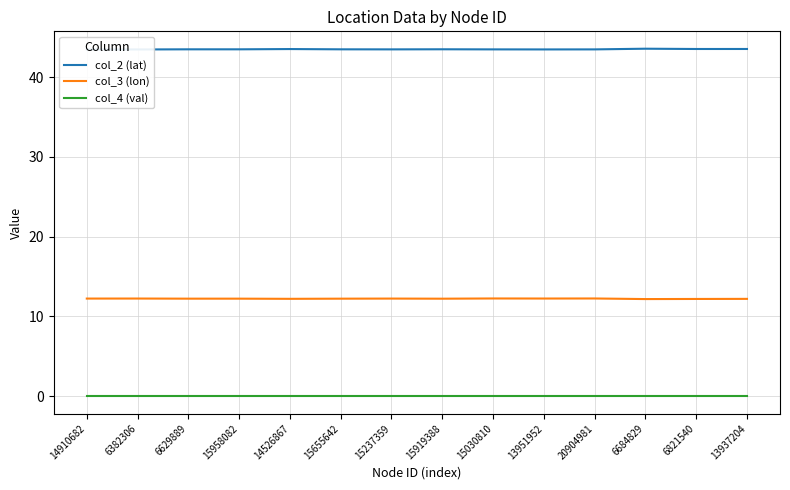

What are all the series names shown in the legend?

col_2 (lat), col_3 (lon), col_4 (val)